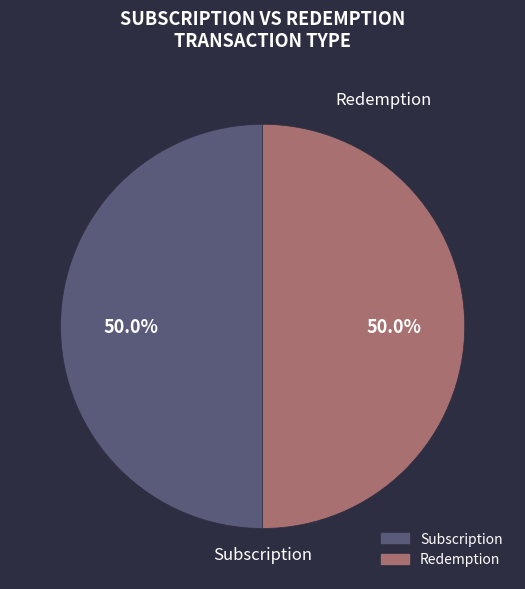

How many segments does this pie chart have?

2